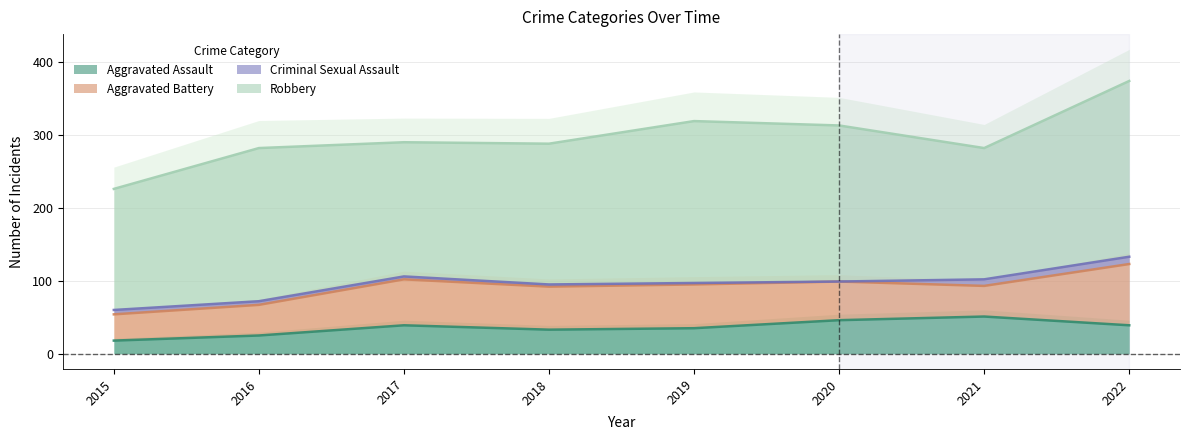

Which series has the largest total across all categories?

Robbery